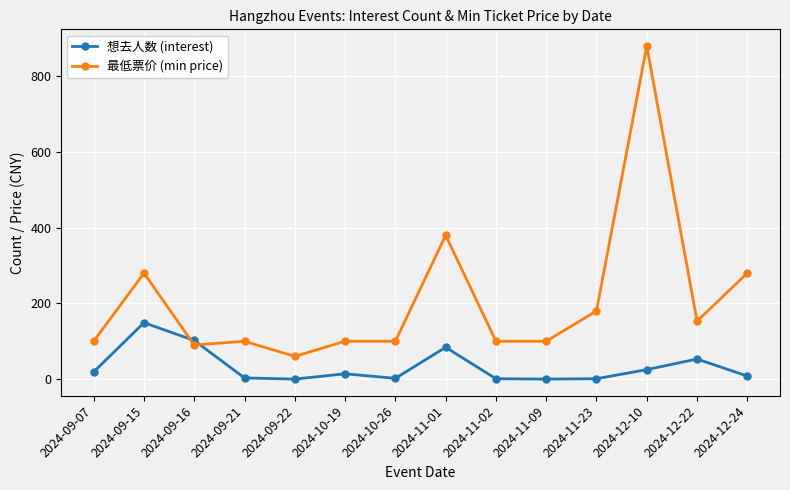

Count the number of data series in this chart.

2